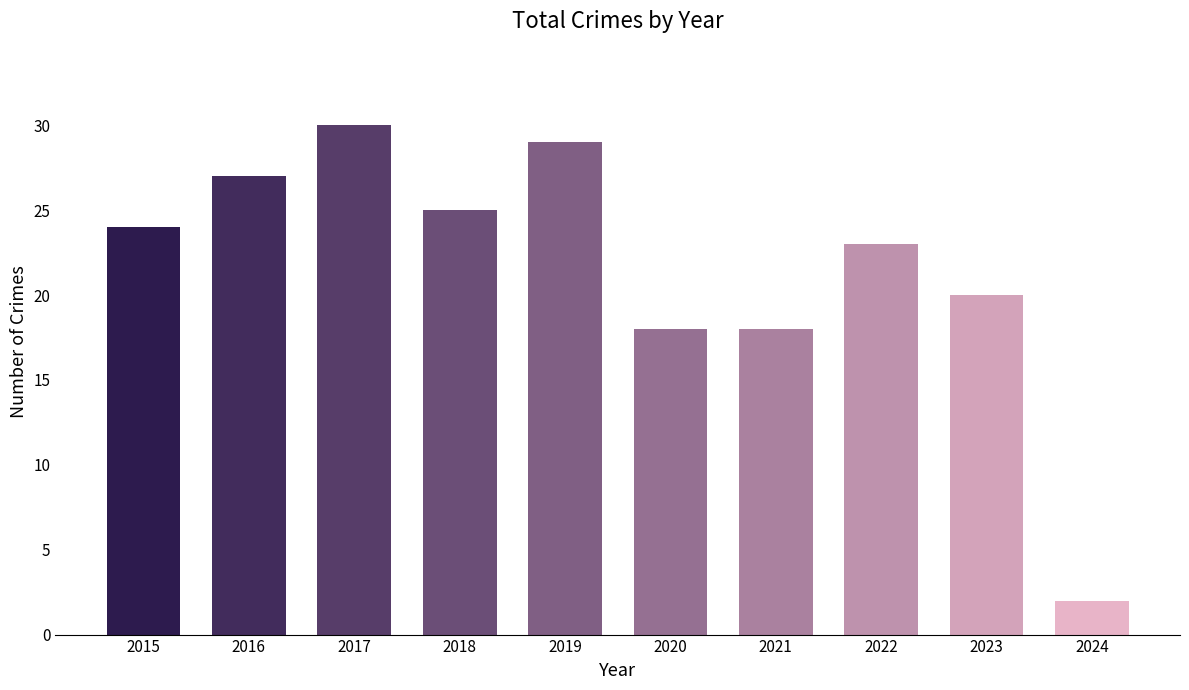

Are the bars grouped side by side (vs. stacked)?

No